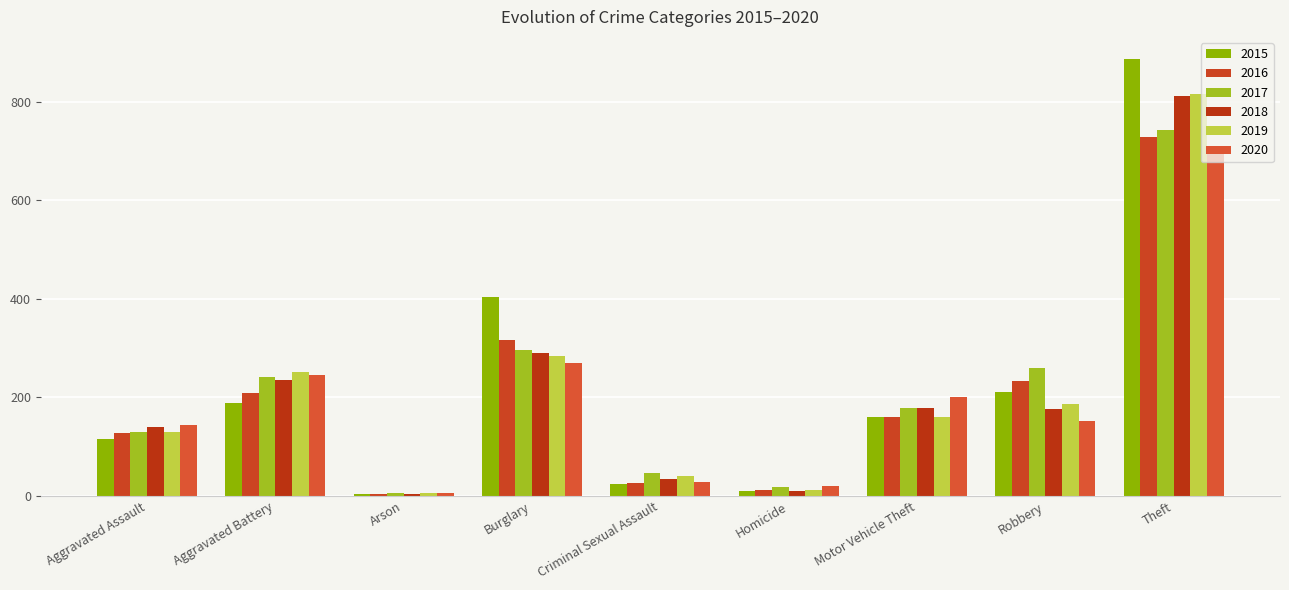

At which label is 2015 closest to 446?

Burglary